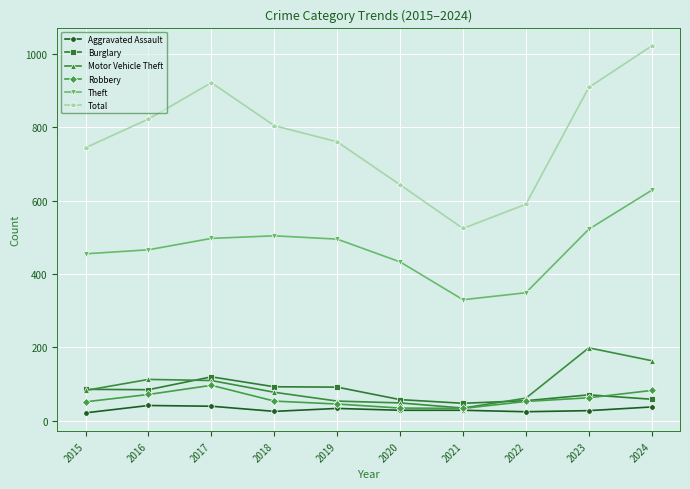

Is it true that Total equals 804 at 2018?

True